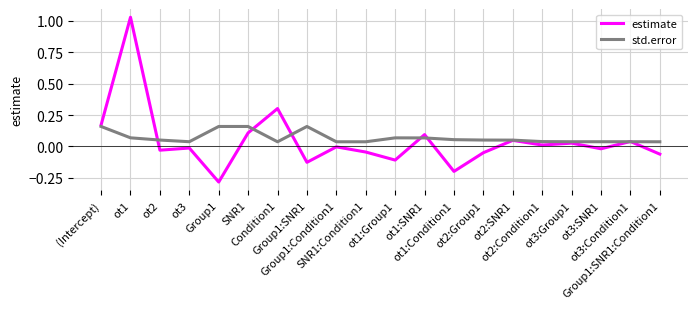

Rank the series by their maximum value, from highest to lowest.

estimate, std.error